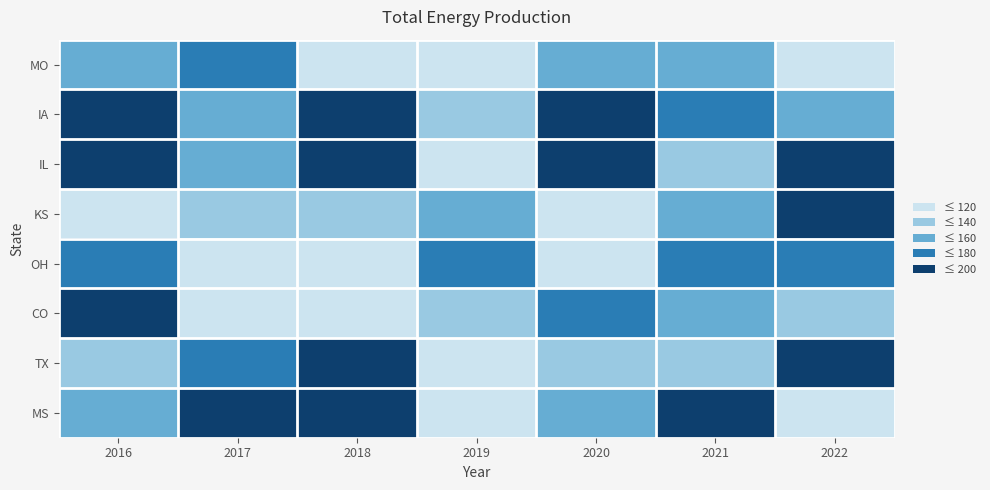

At which category is the sum across all series the highest?

2016